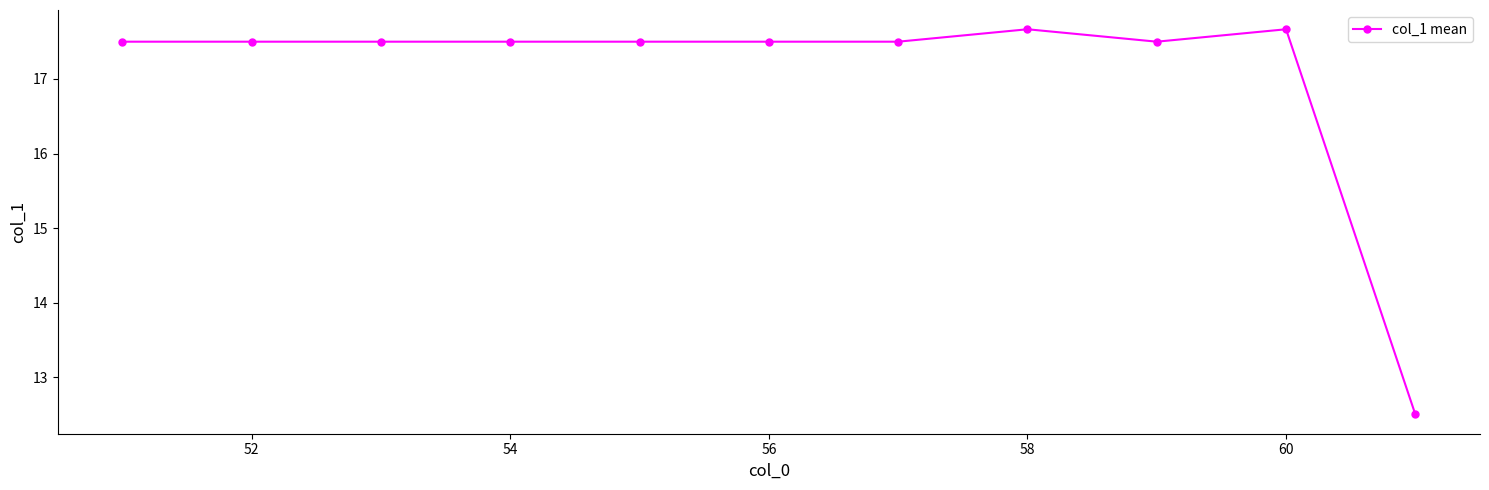

Reading left to right, what are all the values shown in this chart?

17.5	17.5	17.5	17.5	17.5	17.5	17.5	17.7	17.5	17.7	12.5